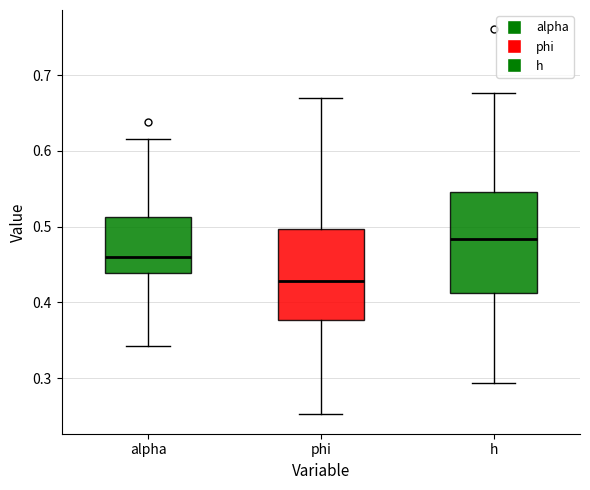

Reading left to right, transcribe this box plot: for each box, give where its median line is, the range the box spans, and where its two whiskers end, as read against the y-axis. The values are not printed on the chart, so give them approximately, as read against the axis.

alpha: median 0.46, box 0.44 to 0.51, whiskers 0.34 to 0.62
phi: median 0.43, box 0.38 to 0.50, whiskers 0.25 to 0.67
h: median 0.48, box 0.41 to 0.55, whiskers 0.29 to 0.68